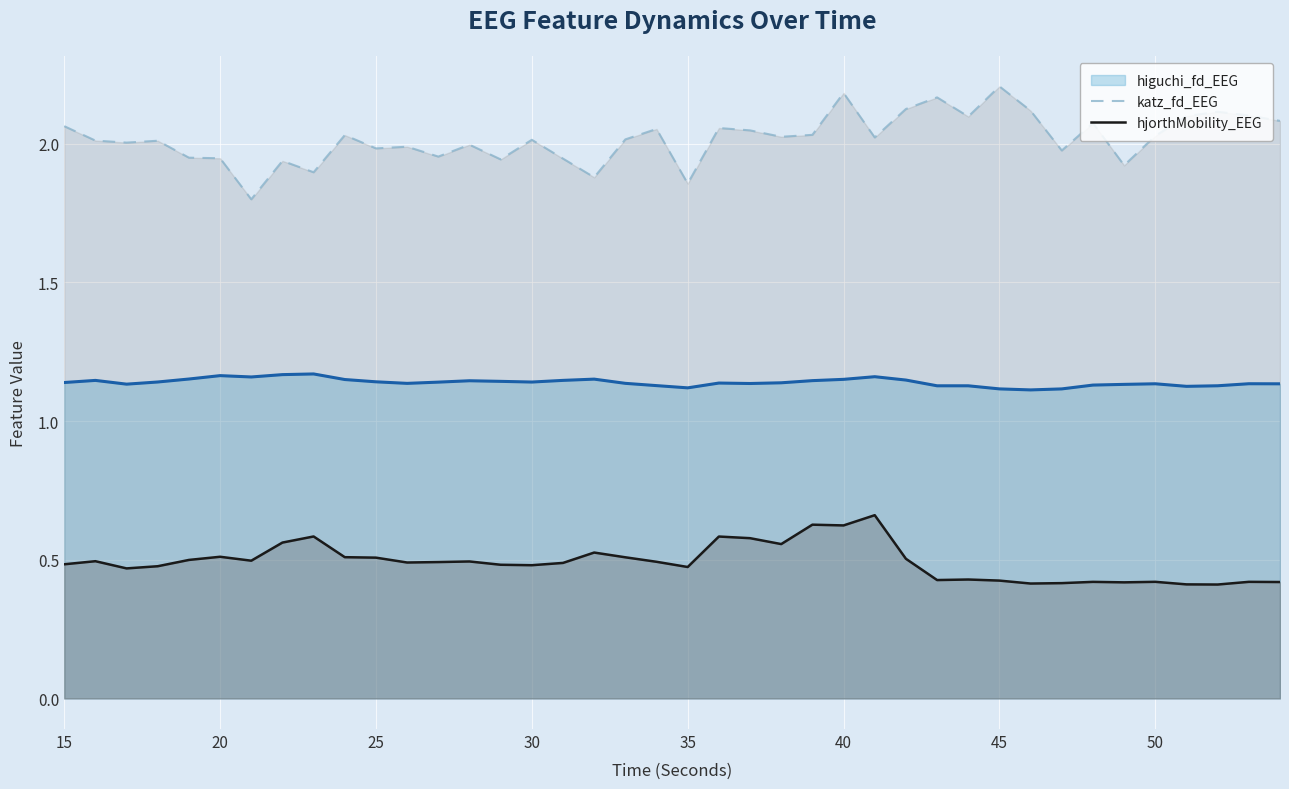

What is the difference between the maximum and minimum values in the katz_fd_EEG series?

0.4